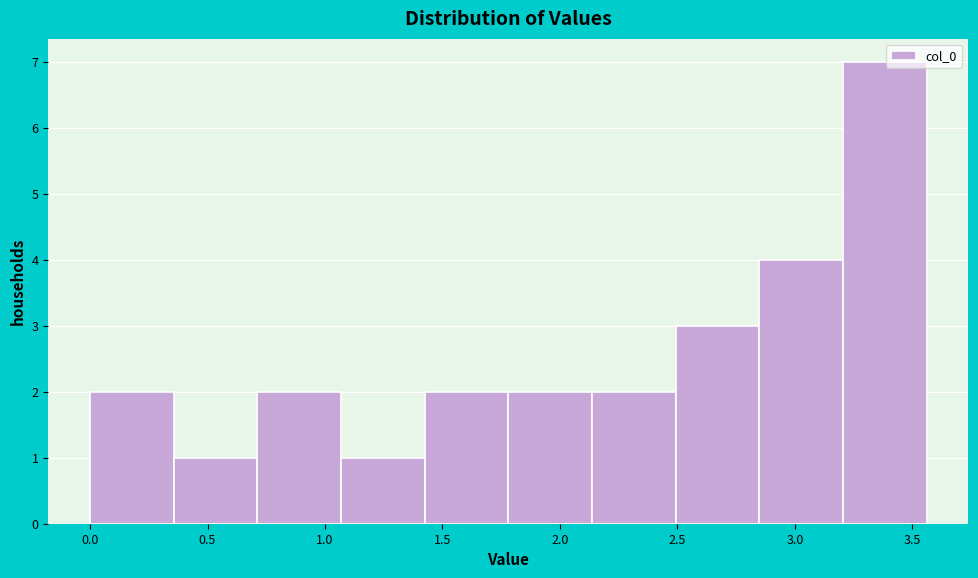

Reading left to right, transcribe this chart: for each bar, give the range it covers on the x-axis and its height. Neither the bar edges nor the heights are printed on the chart, so give them approximately, as read against the axes.

0.00 to 0.35: 2
0.35 to 0.70: 1
0.70 to 1.05: 2
1.05 to 1.40: 1
1.40 to 1.80: 2
1.80 to 2.15: 2
2.15 to 2.50: 2
2.50 to 2.85: 3
2.85 to 3.20: 4
3.20 to 3.55: 7